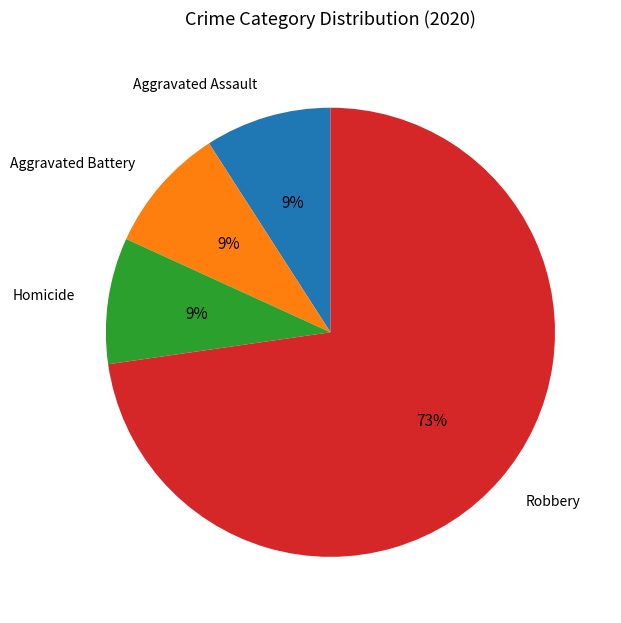

What percentage is the Robbery slice, to the nearest percent?

73%